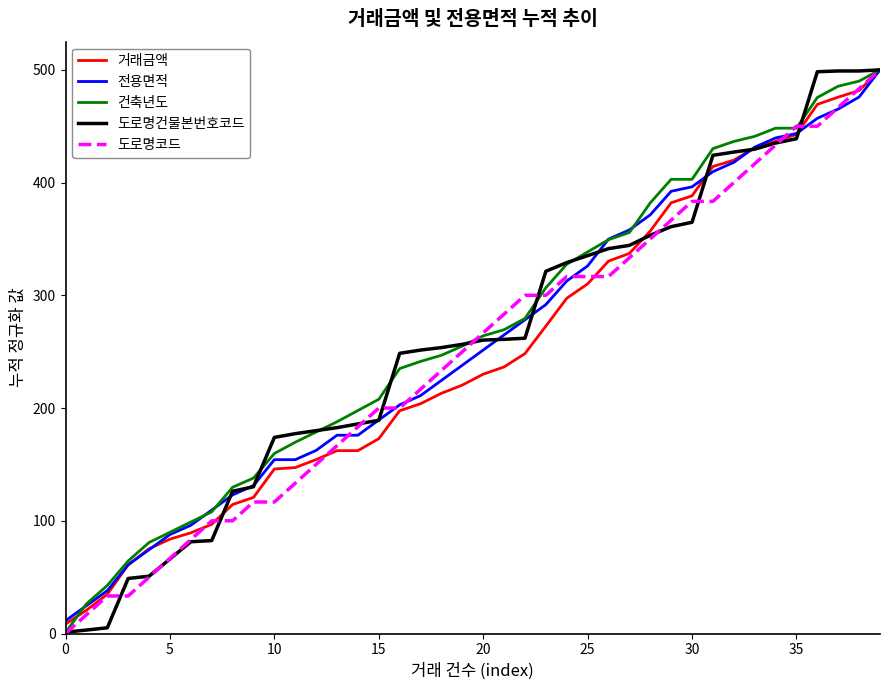

How many series are shown in this chart?

5